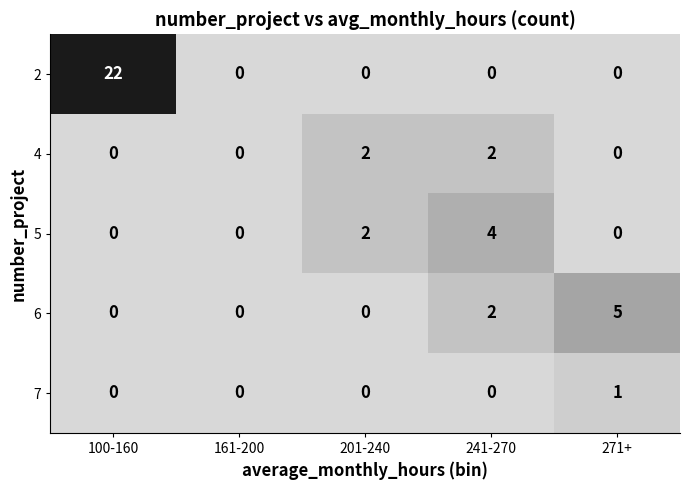

Count the number of data series in this chart.

5